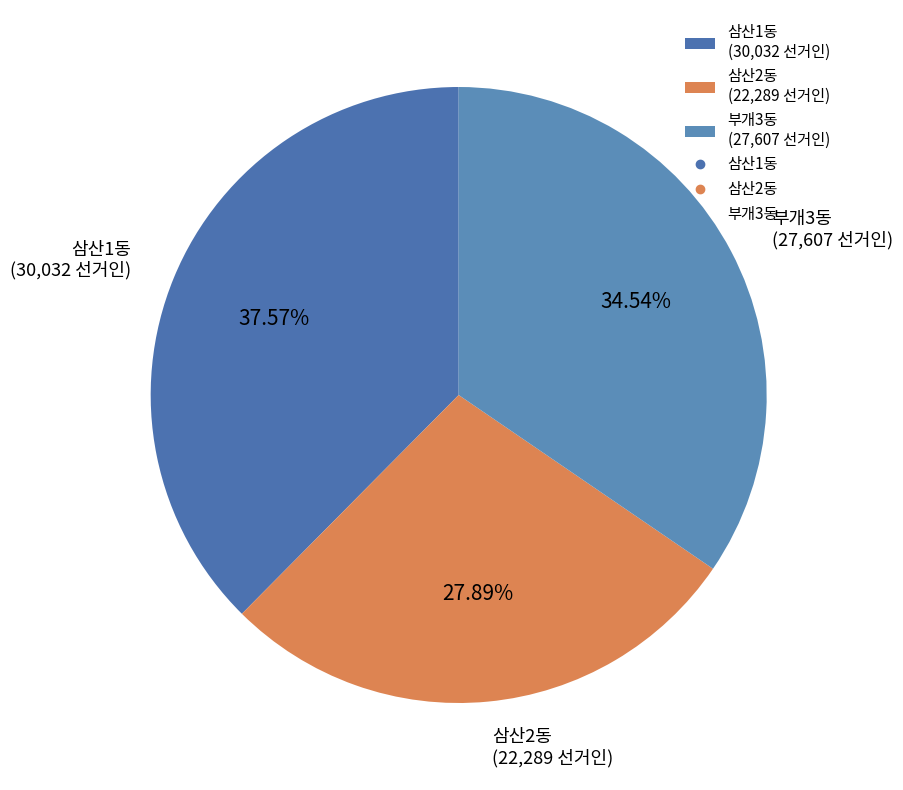

To the nearest percent, what percentage of the pie is 삼산2동?

28%